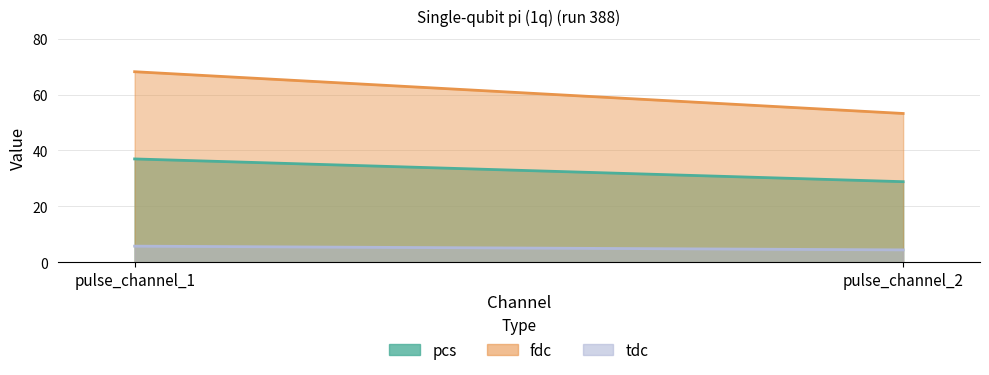

Reading left to right, transcribe all the data shown in this chart.

pcs: pulse_channel_1=37.0	pulse_channel_2=28.8
fdc: pulse_channel_1=68.2	pulse_channel_2=53.2
tdc: pulse_channel_1=5.8	pulse_channel_2=4.4